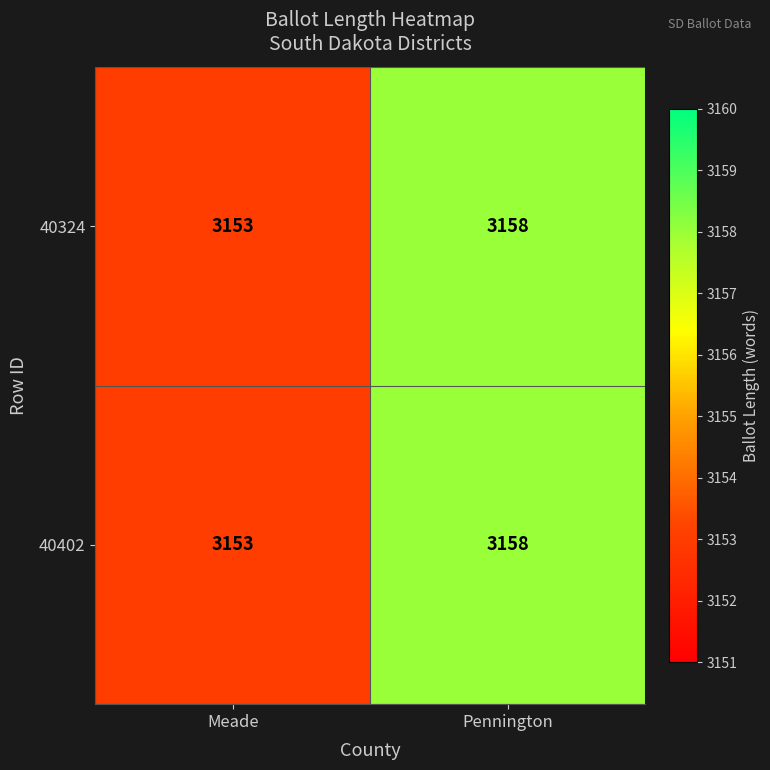

The 40324 series shows 5010 at Pennington. True or false?

False